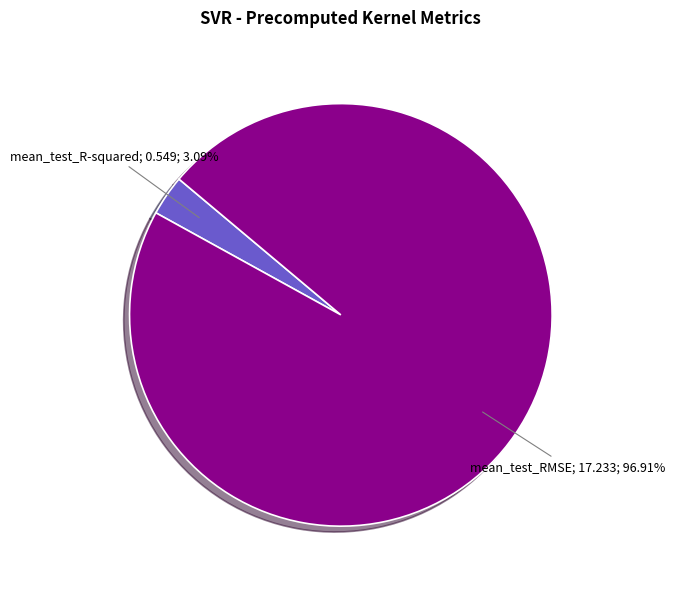

How many slices are in this pie chart?

2